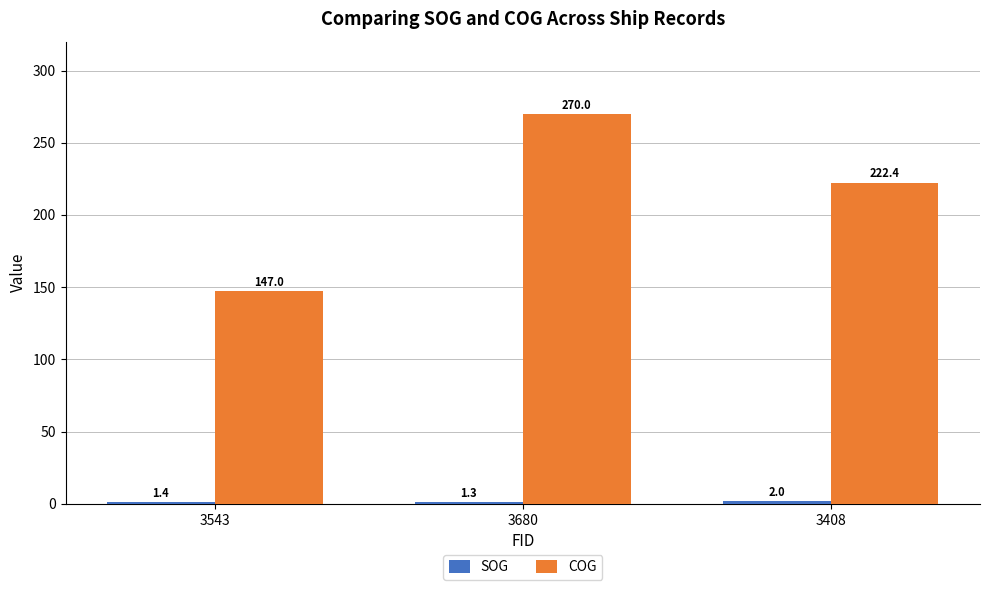

Which series has the largest range (max minus min)?

COG